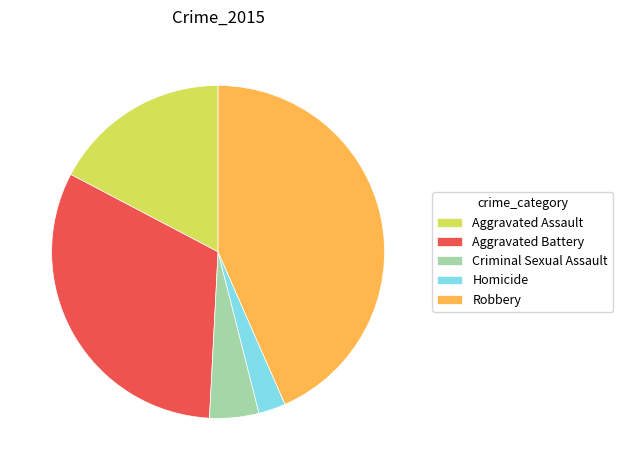

Does any single category account for the majority?

No